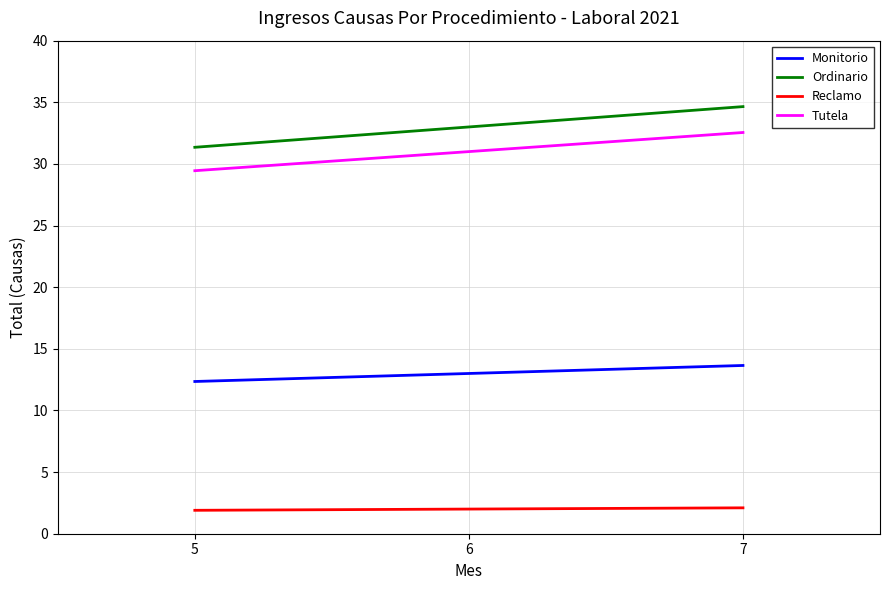

Count the number of categories in the chart.

3